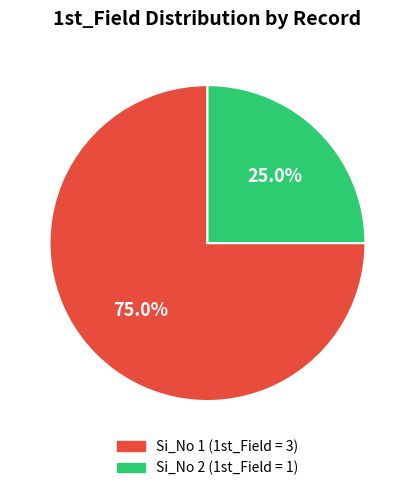

Between Si_No 2 and Si_No 1, which is larger?

Si_No 1